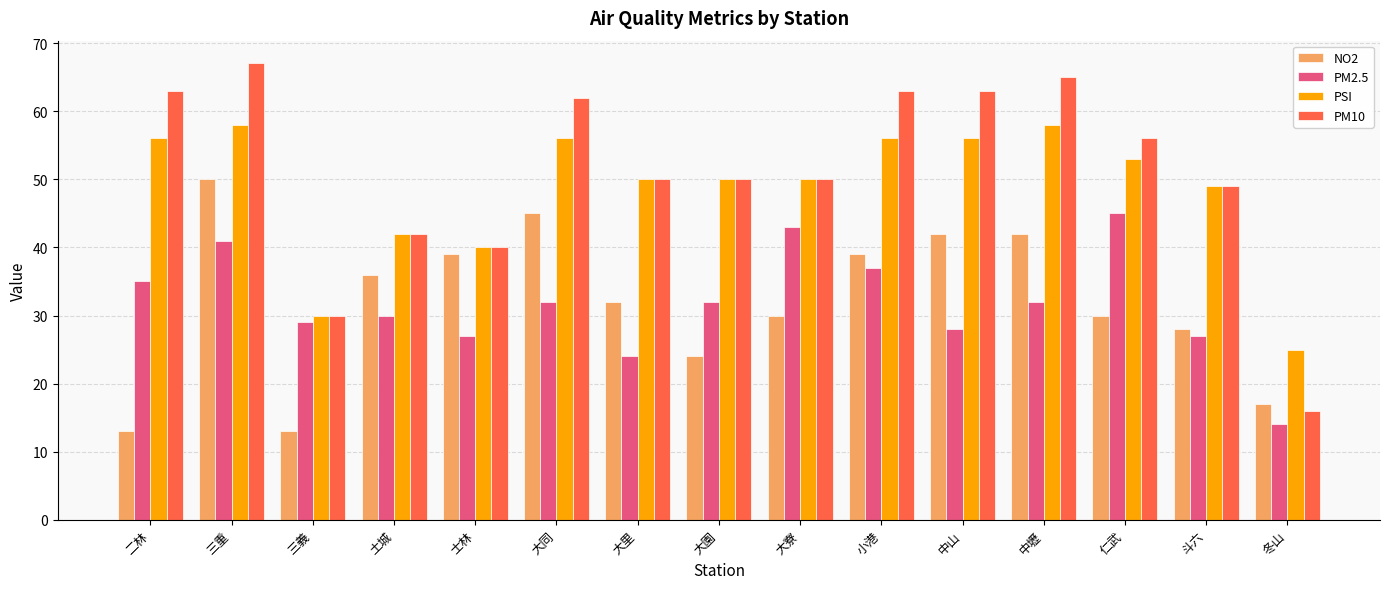

What are all the series names shown in the legend?

NO2, PM2.5, PSI, PM10